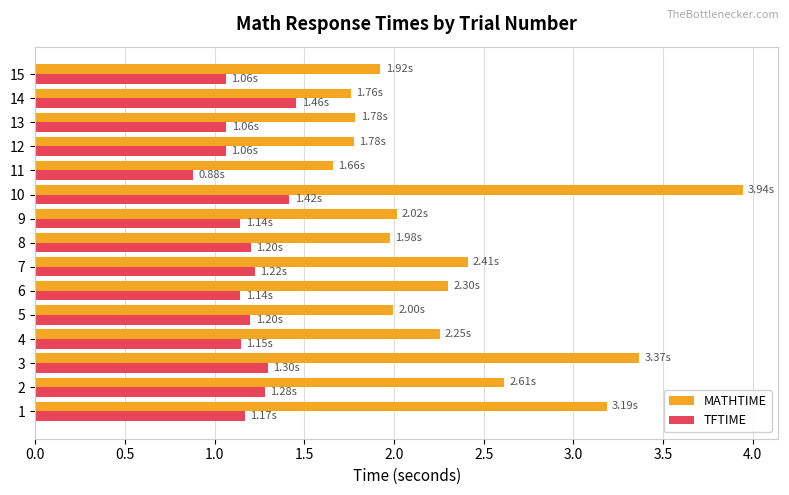

What is the difference between the maximum and second lowest values in the TFTIME series?

0.4